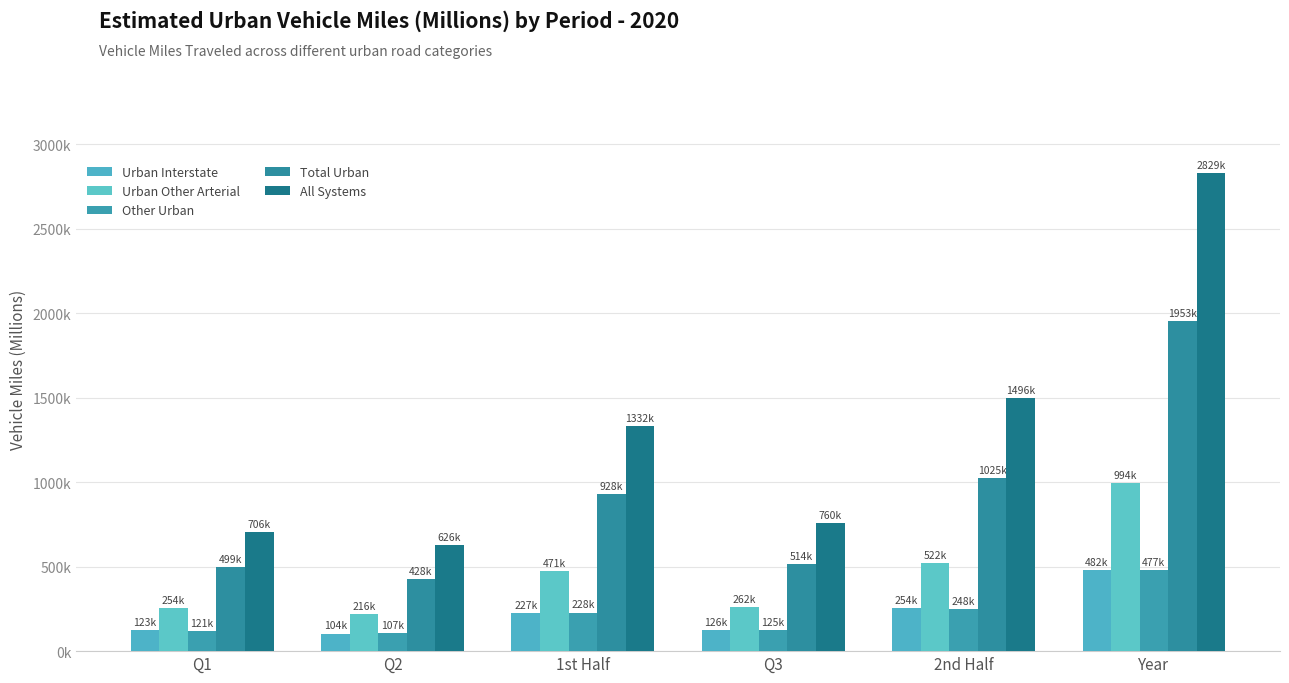

What position from the left is Q1?

1